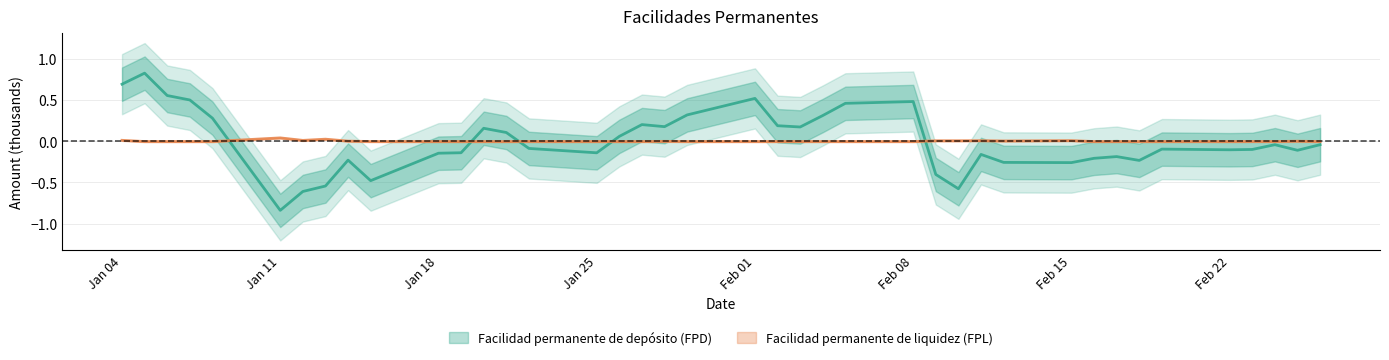

Where does the Facilidad permanente de liquidez (FPL) series first go above 0?

Jan 04